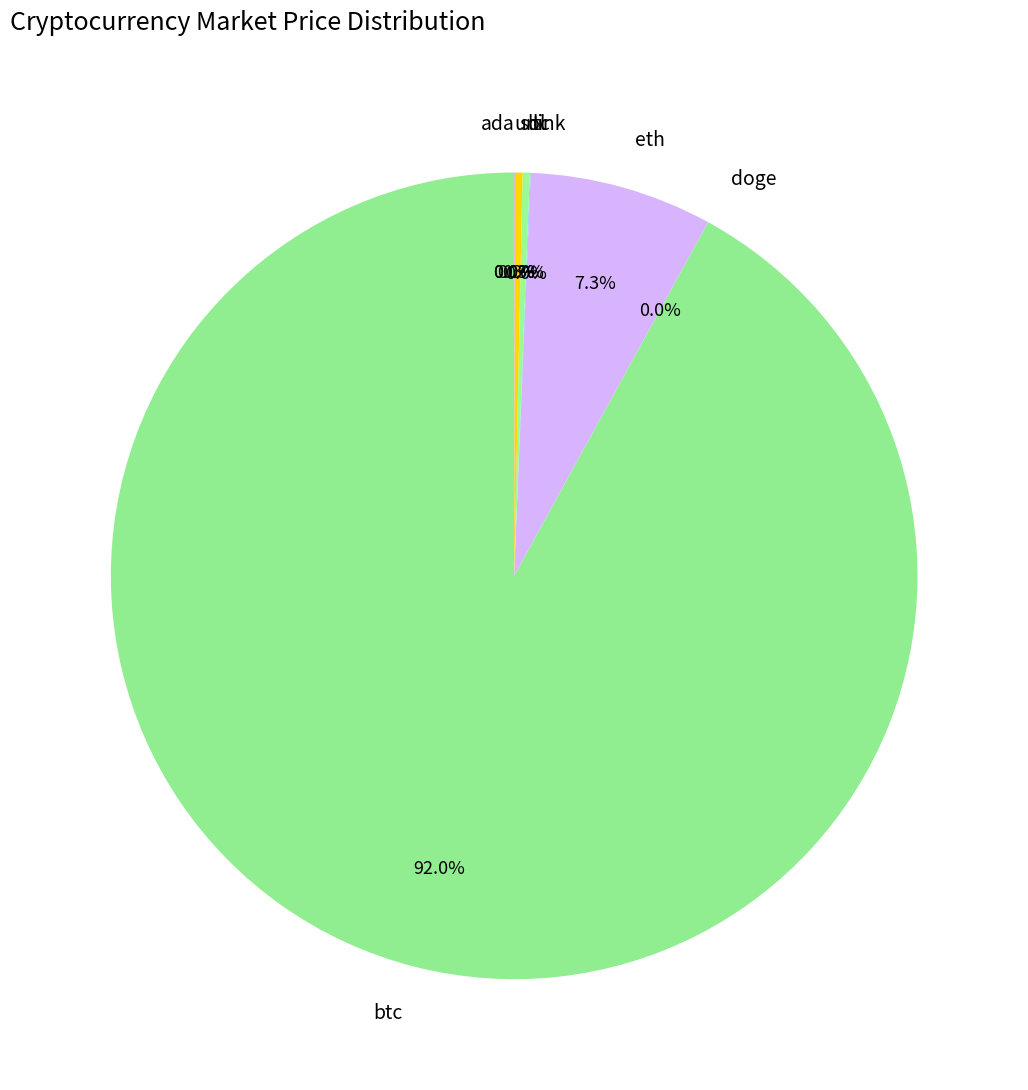

Which slice is the largest?

btc